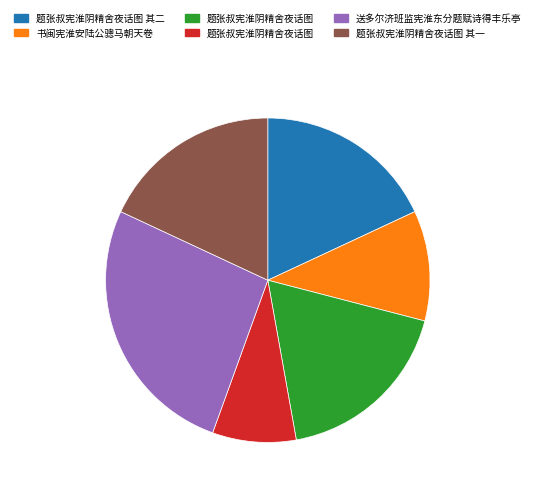

Is there a majority slice in this chart?

No